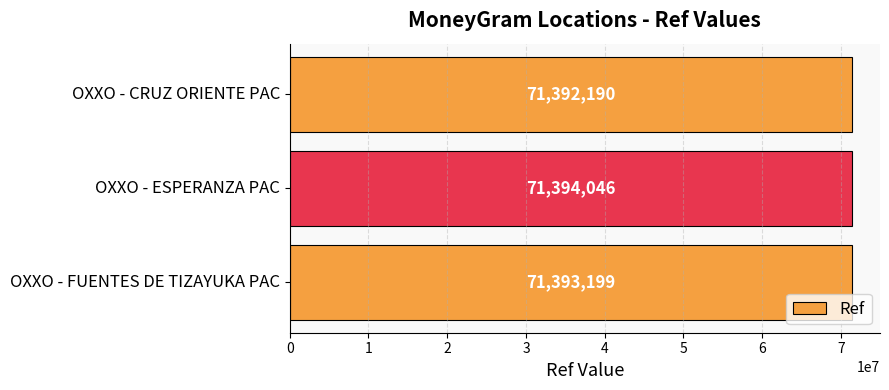

What is the value of the 2nd bar from the top?

71394046